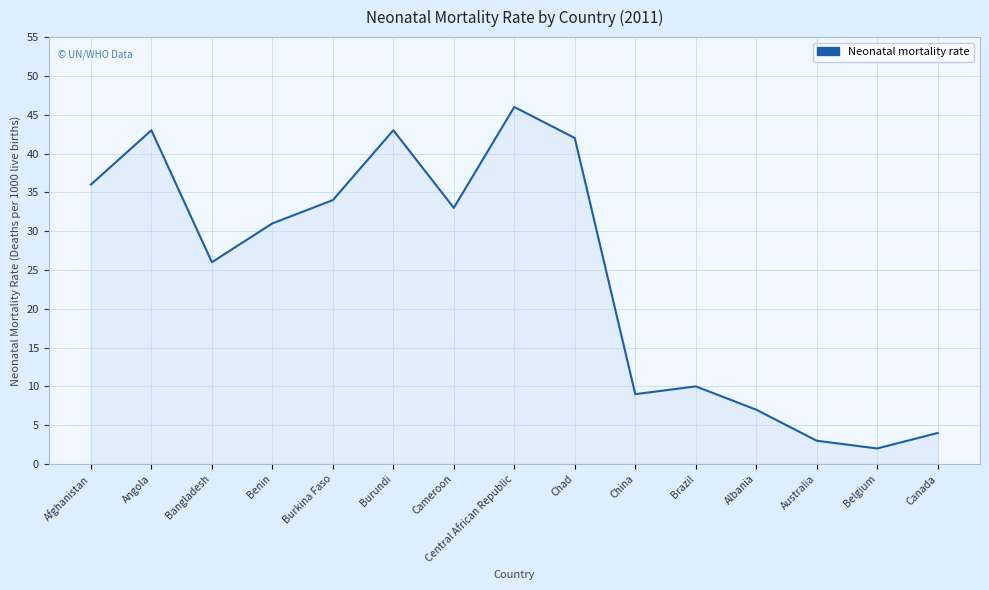

What is the difference between the maximum and minimum values?

44